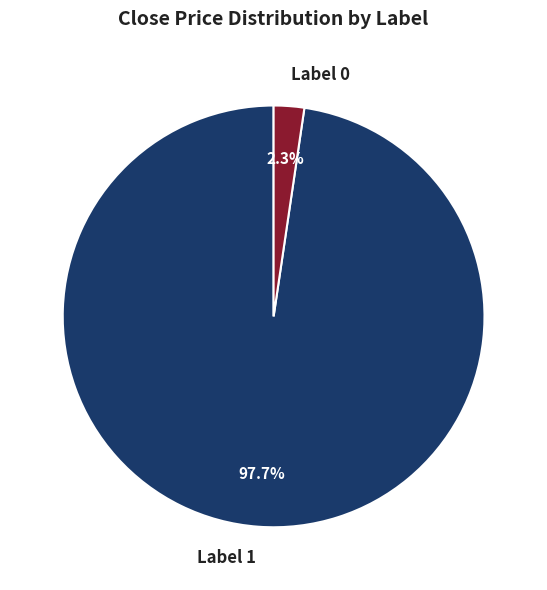

How many segments does this pie chart have?

2